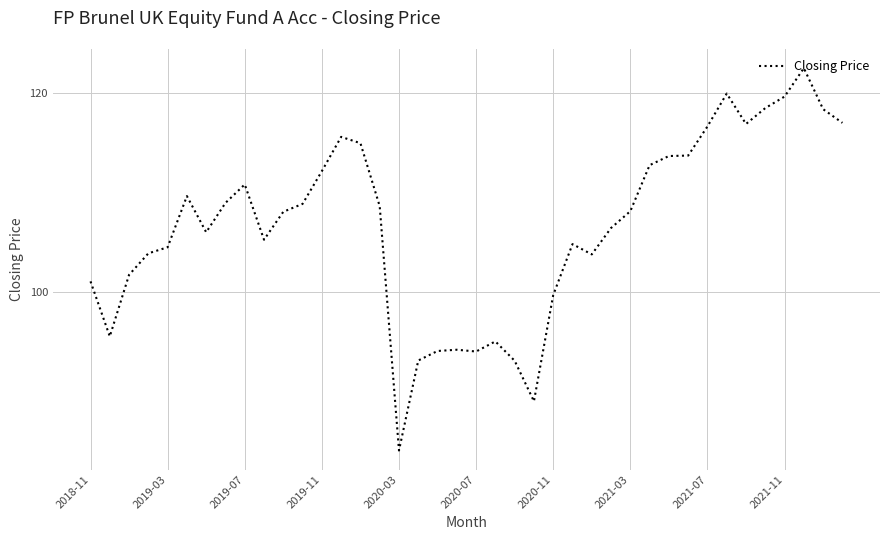

What is the smallest value displayed?

84.1